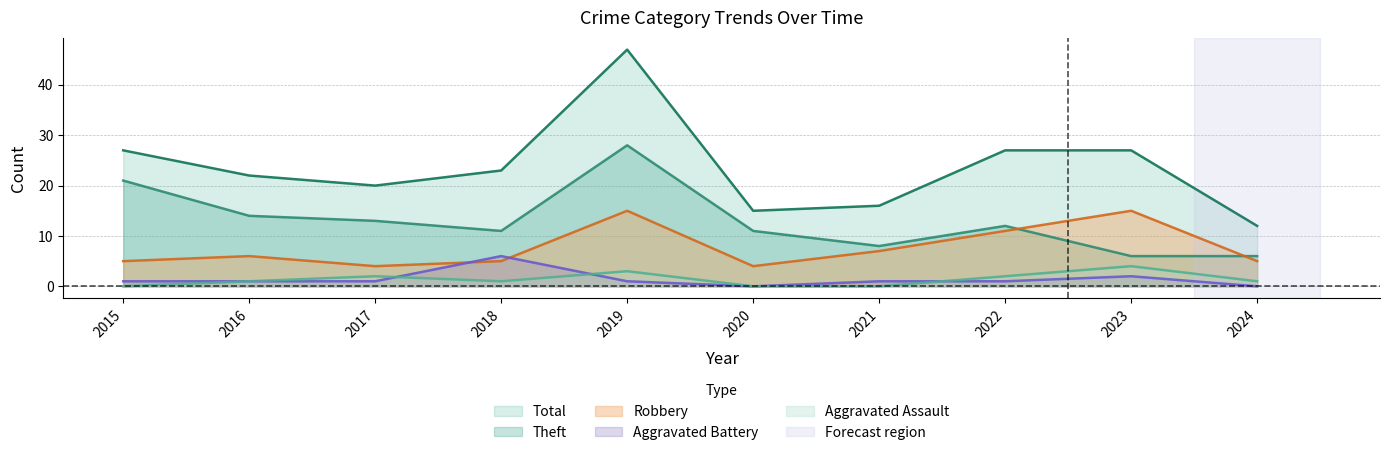

The Theft series shows 2 at 2023. True or false?

False